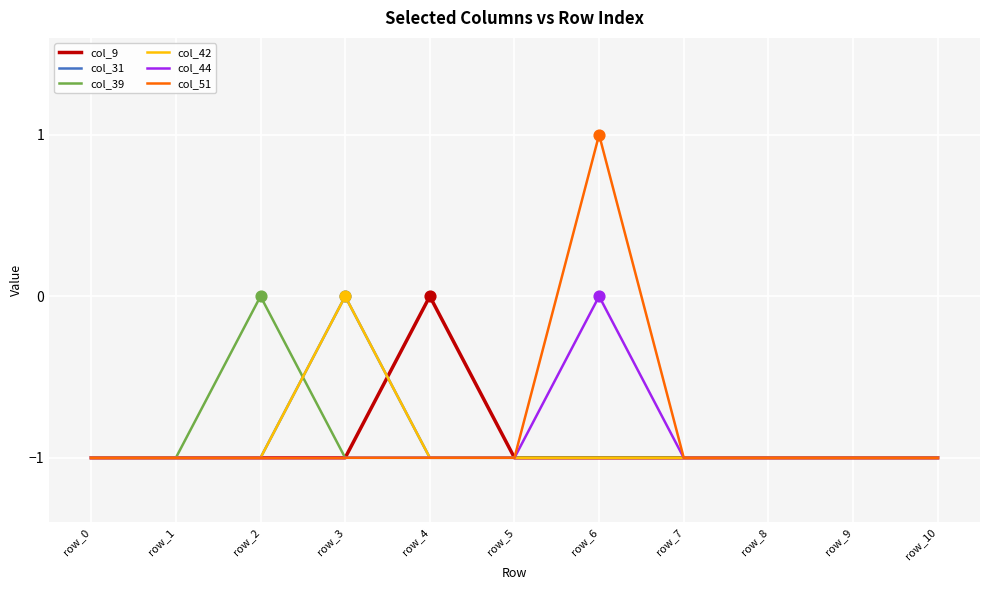

Is this an area chart (filled region under the line)?

No